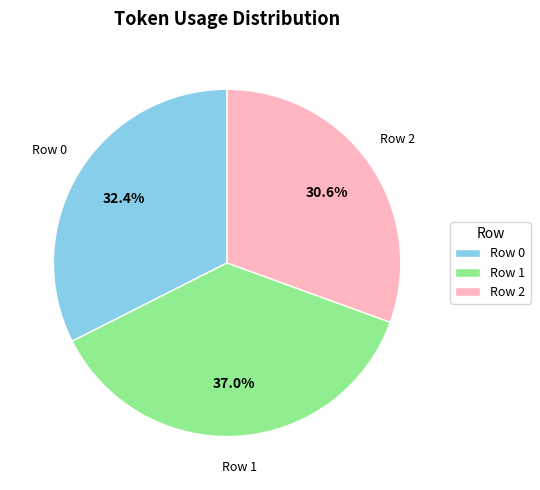

What percentage do Row 0 and Row 1 together represent?

69.4%